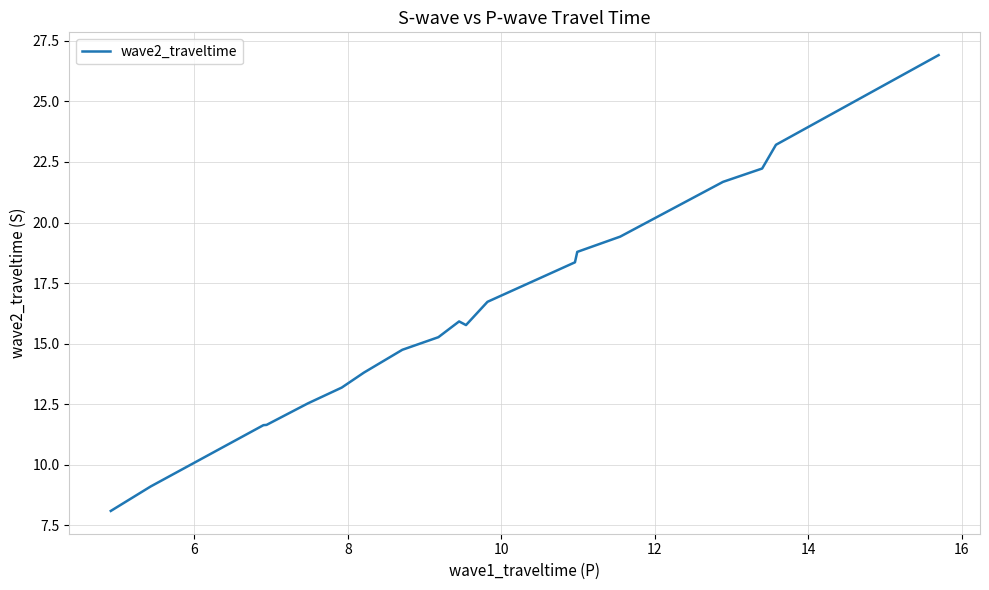

What is the difference between the maximum and minimum values?

18.8